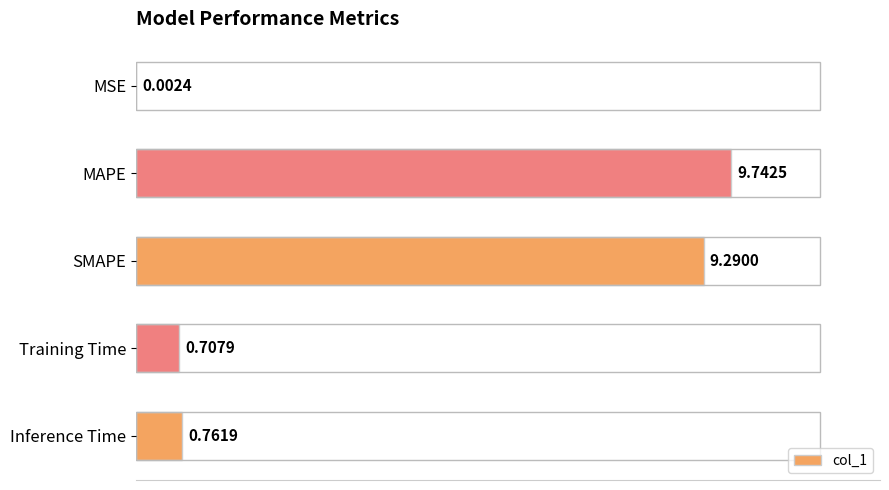

The value at 4 is 2.4. True or false?

False